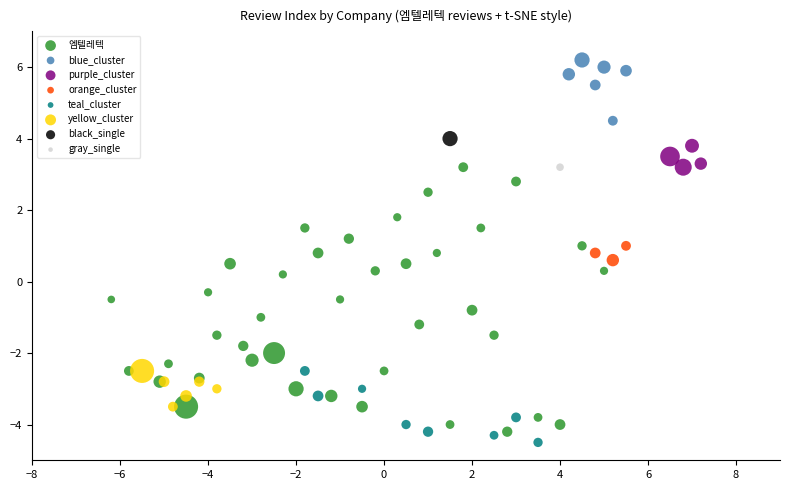

What are all the series names shown in the legend?

엠텔레텍, blue_cluster, purple_cluster, orange_cluster, teal_cluster, yellow_cluster, black_single, gray_single